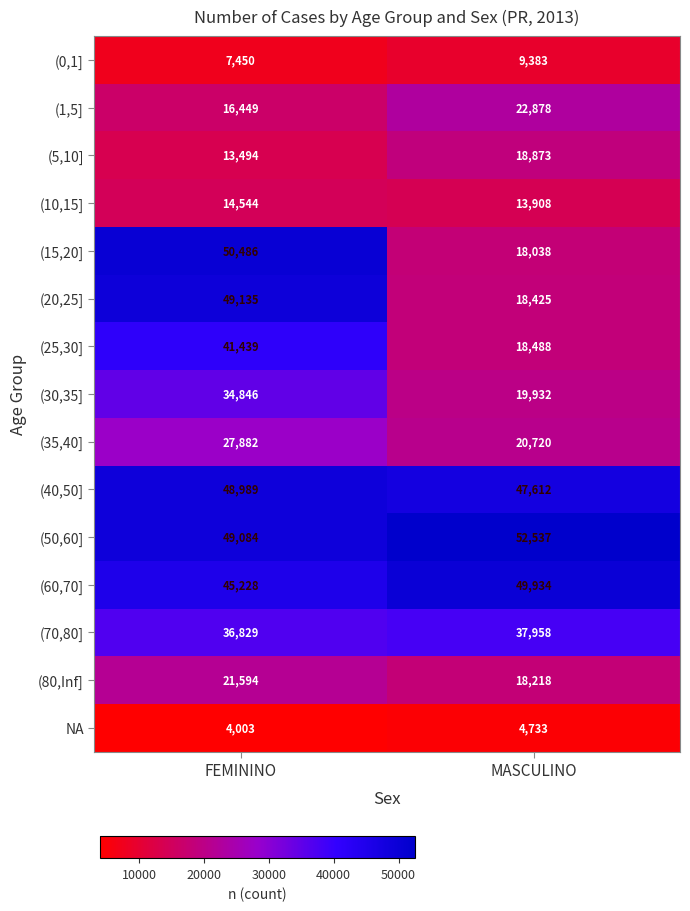

Which series has the widest spread of values?

(15,20]